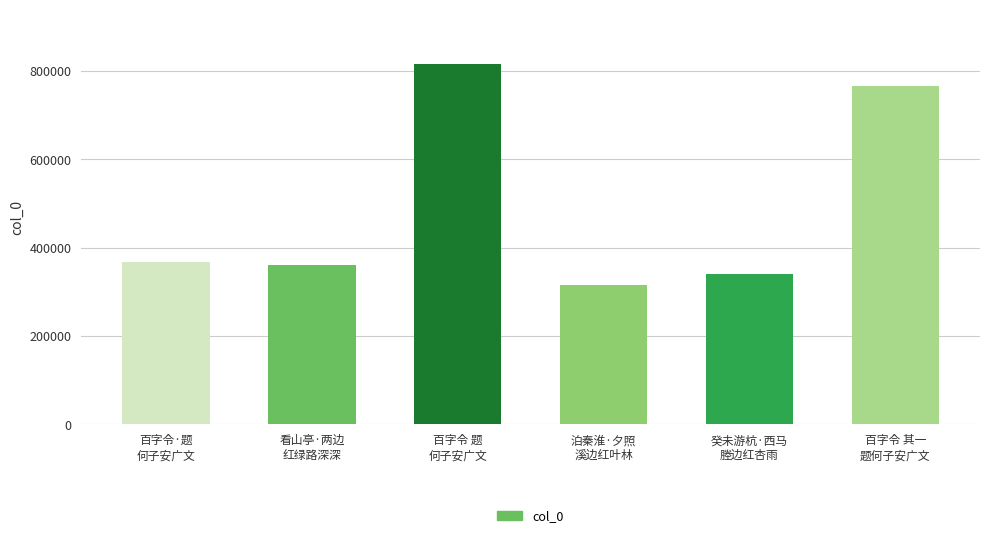

How many bars are there in total?

6